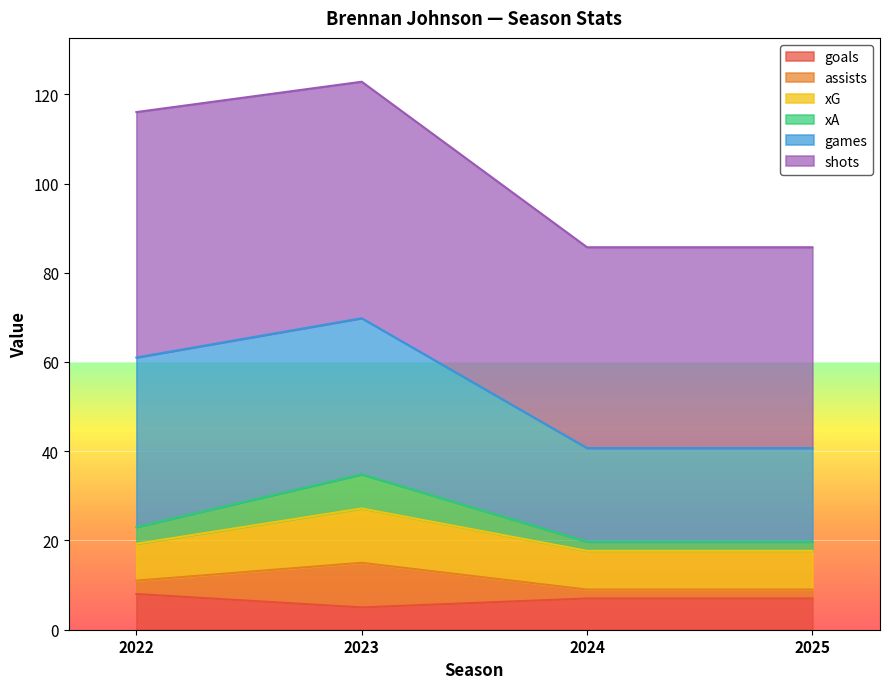

What are all the series names shown in the legend?

goals, assists, xG, xA, games, shots